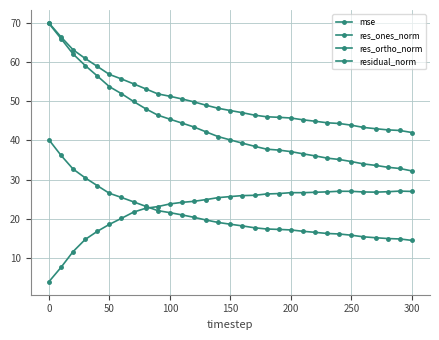

How many series are shown in this chart?

4